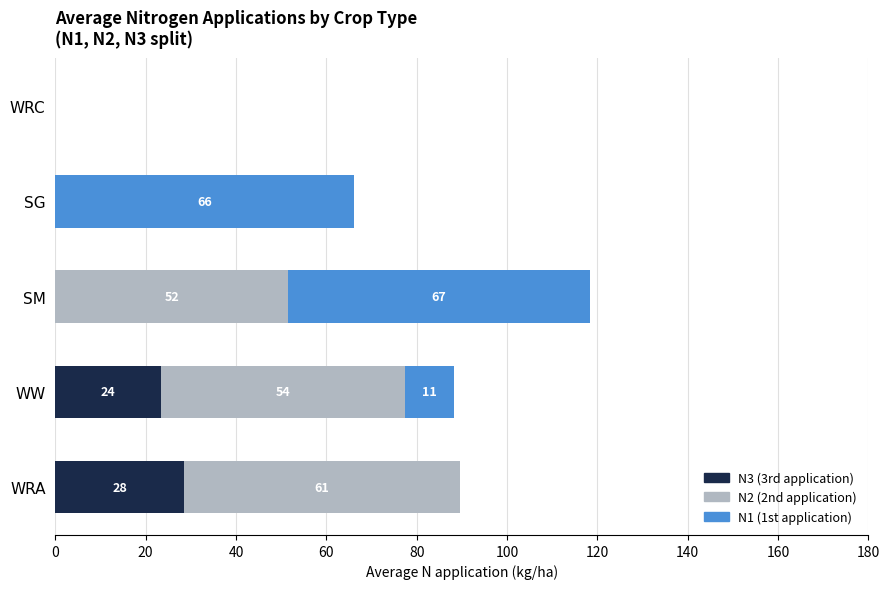

At which category is the sum across all series the highest?

SM